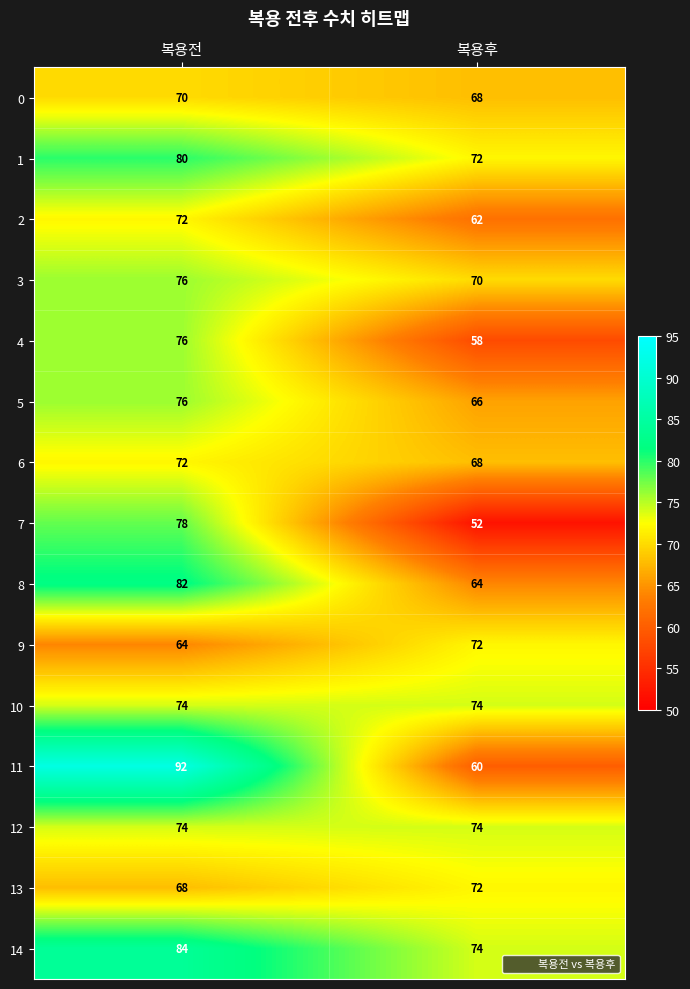

What is the average value of the 7 series?

65